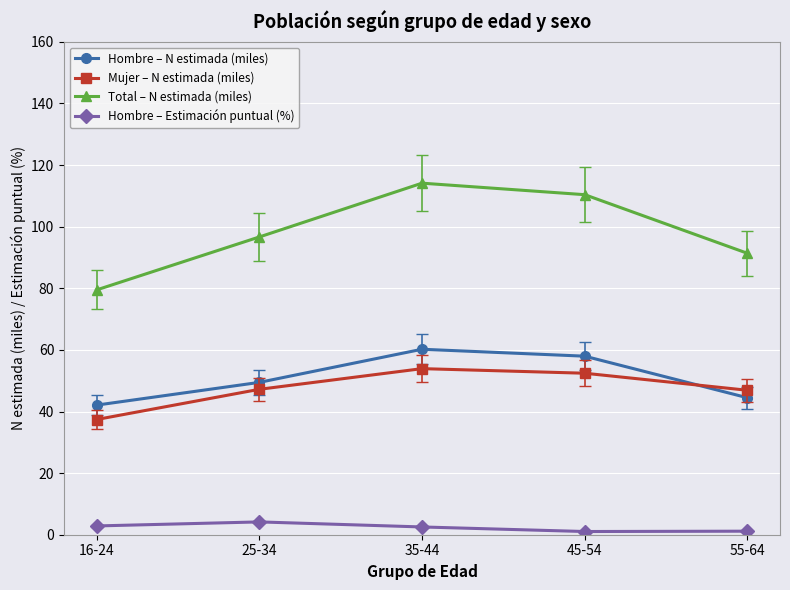

Which series has the largest total across all categories?

Total – N estimada (miles)